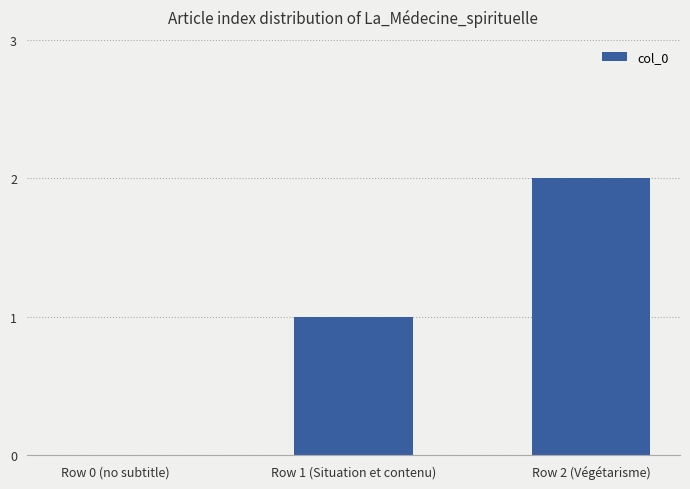

Which category has the highest value across all series?

Row 2 (Végétarisme)